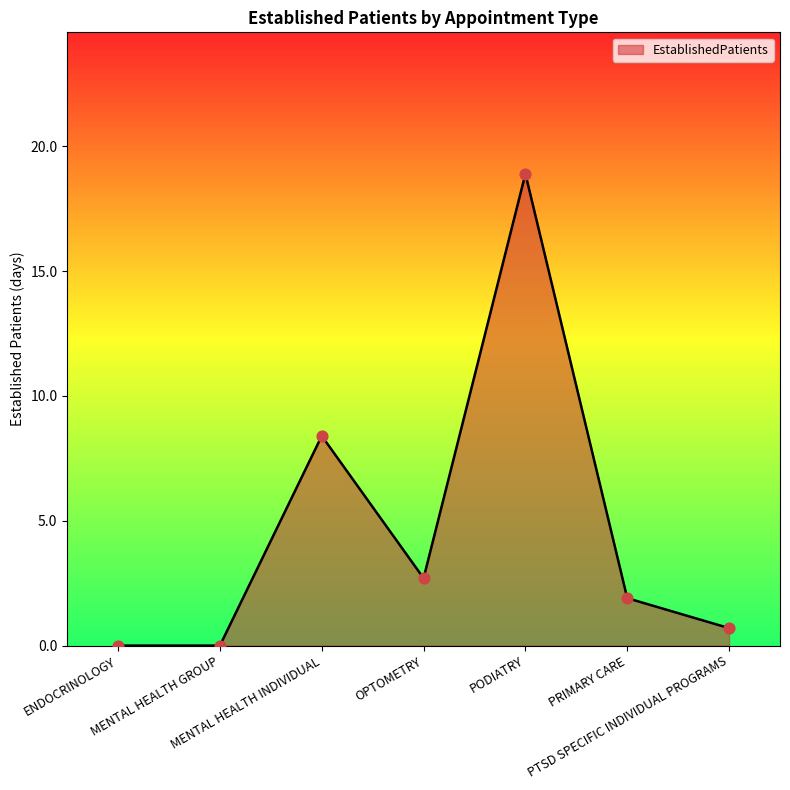

Between ENDOCRINOLOGY and PODIATRY, which is larger?

PODIATRY